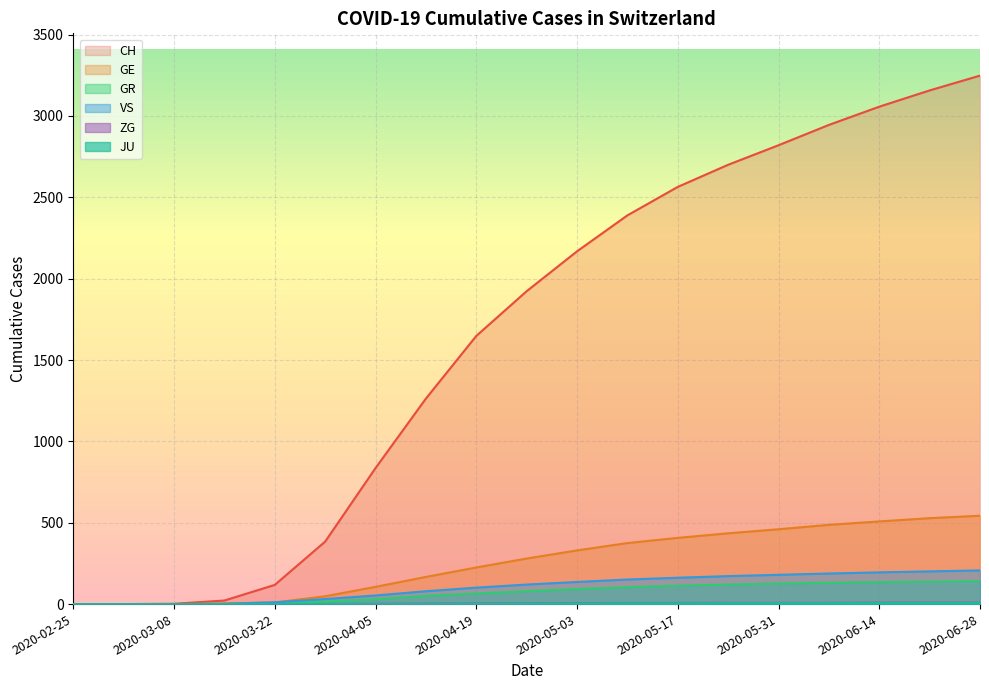

Between 2020-05-17 and 2020-06-21, which series saw the biggest shift?

CH